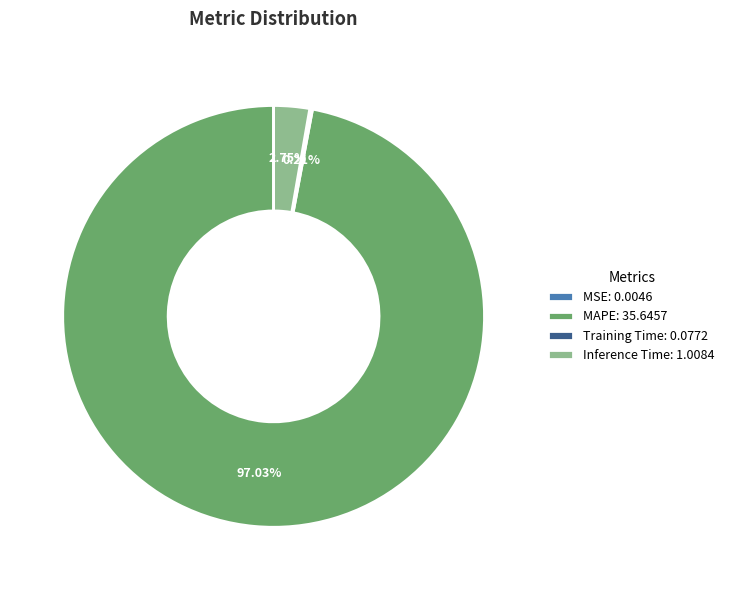

Is MAPE: 35.6457 the majority of the pie?

Yes